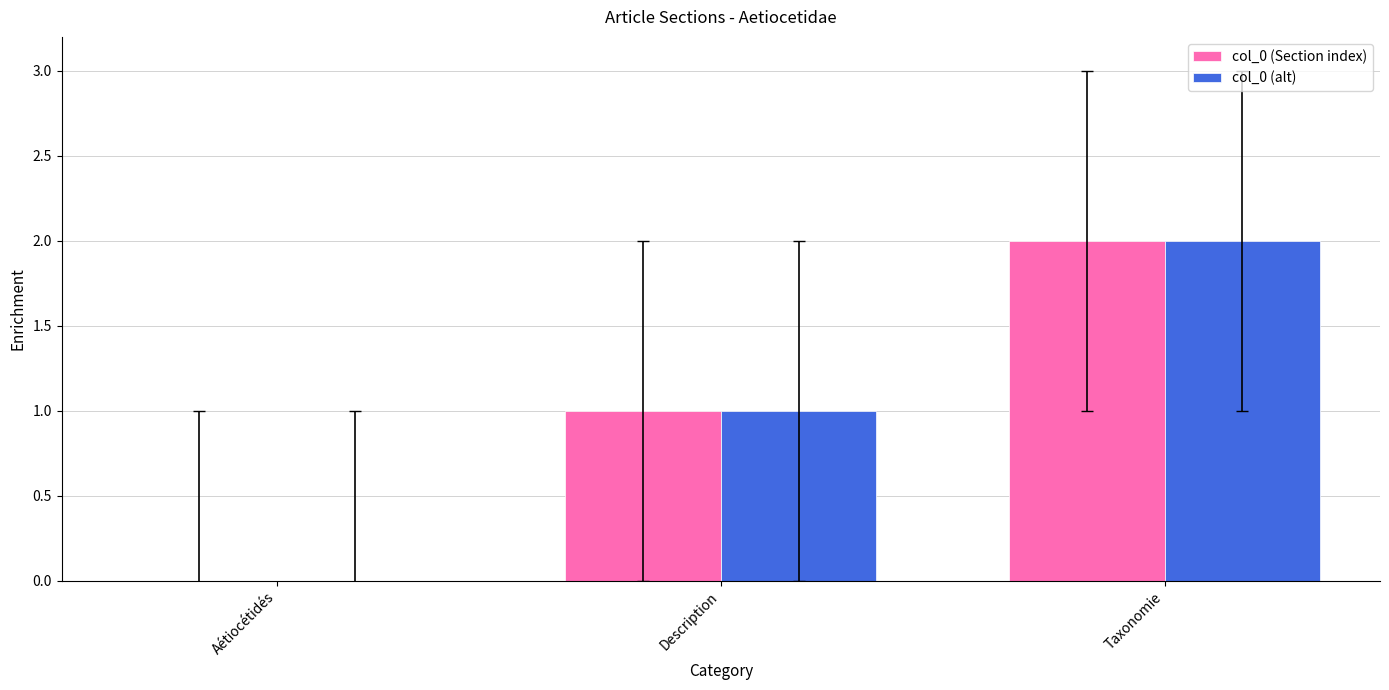

Read the col_0 (alt) value at Description.

1